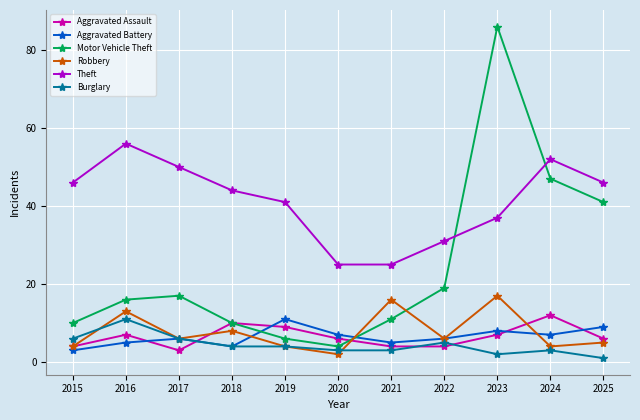

What is the difference between the Robbery values at 2018 and 2016?

5